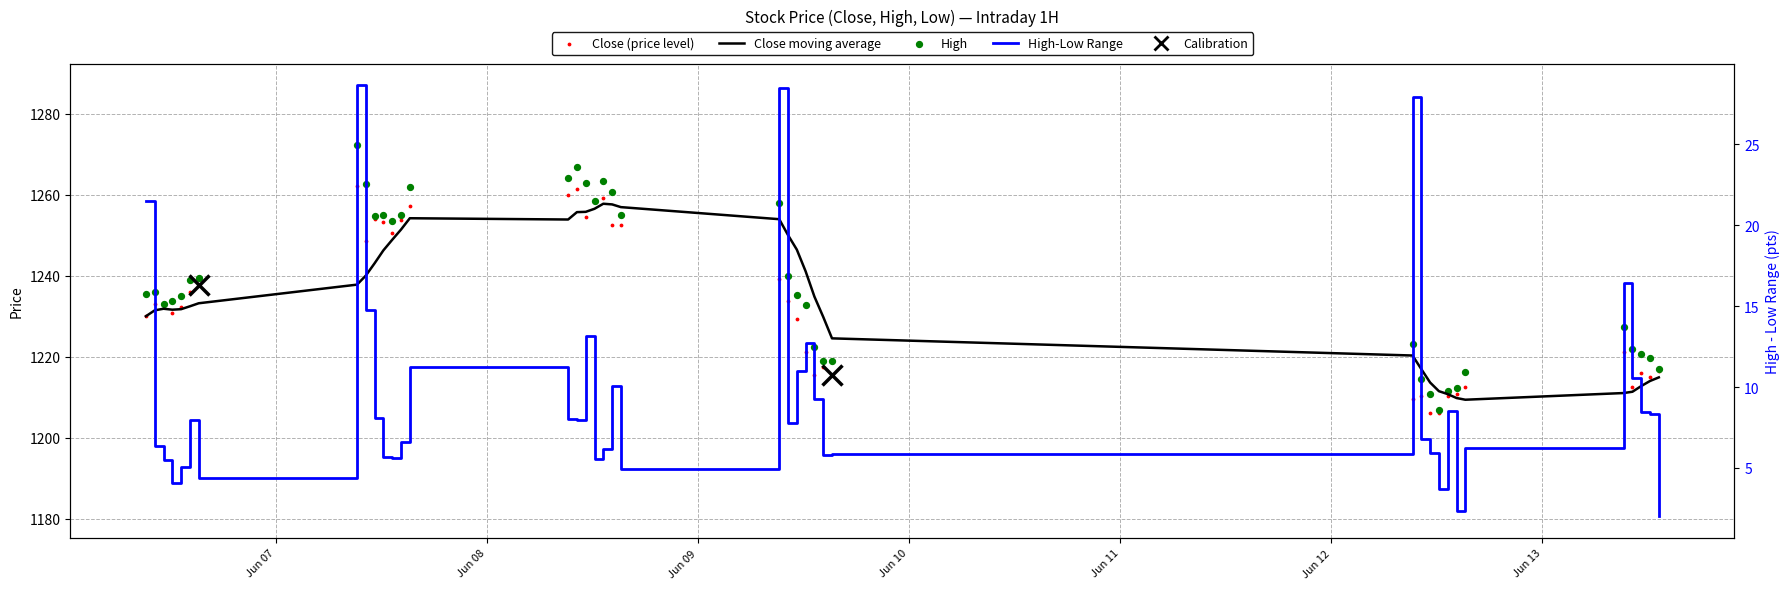

What are all the series names shown in the legend?

Close moving average, Close (price level), High, High-Low Range